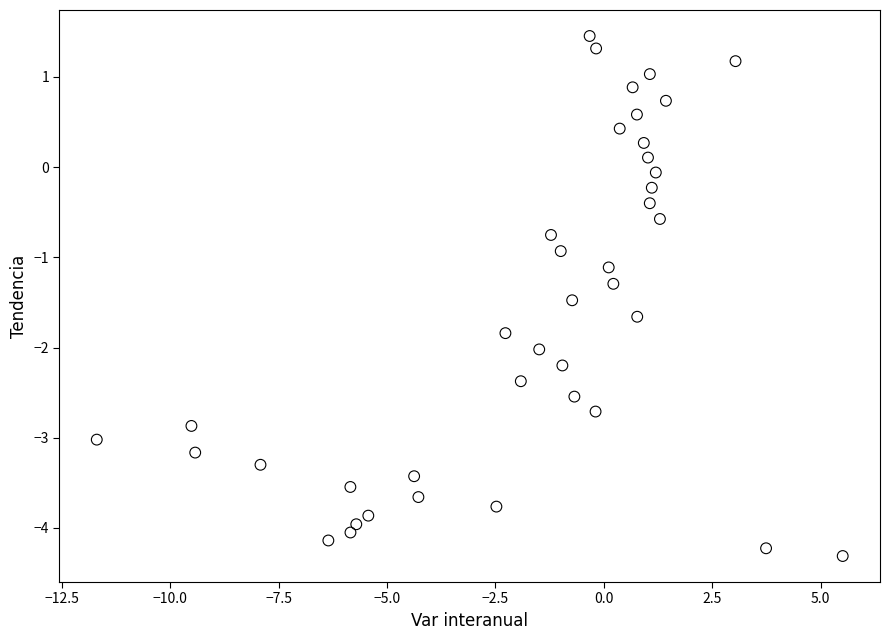

What is the range of Y values (max minus min)?

5.8